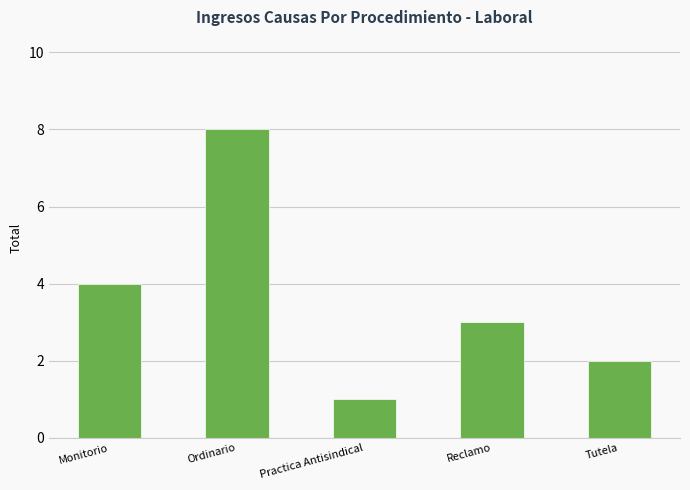

At which label is the value closest to 4?

Monitorio